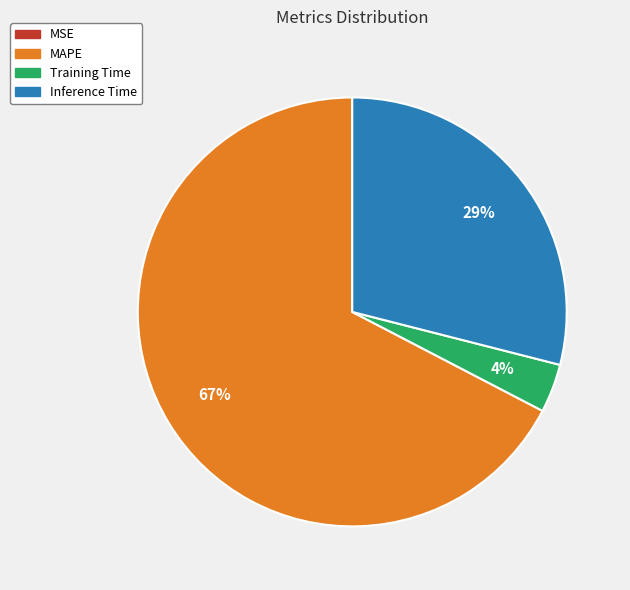

Is there any slice that represents more than half of the pie?

Yes